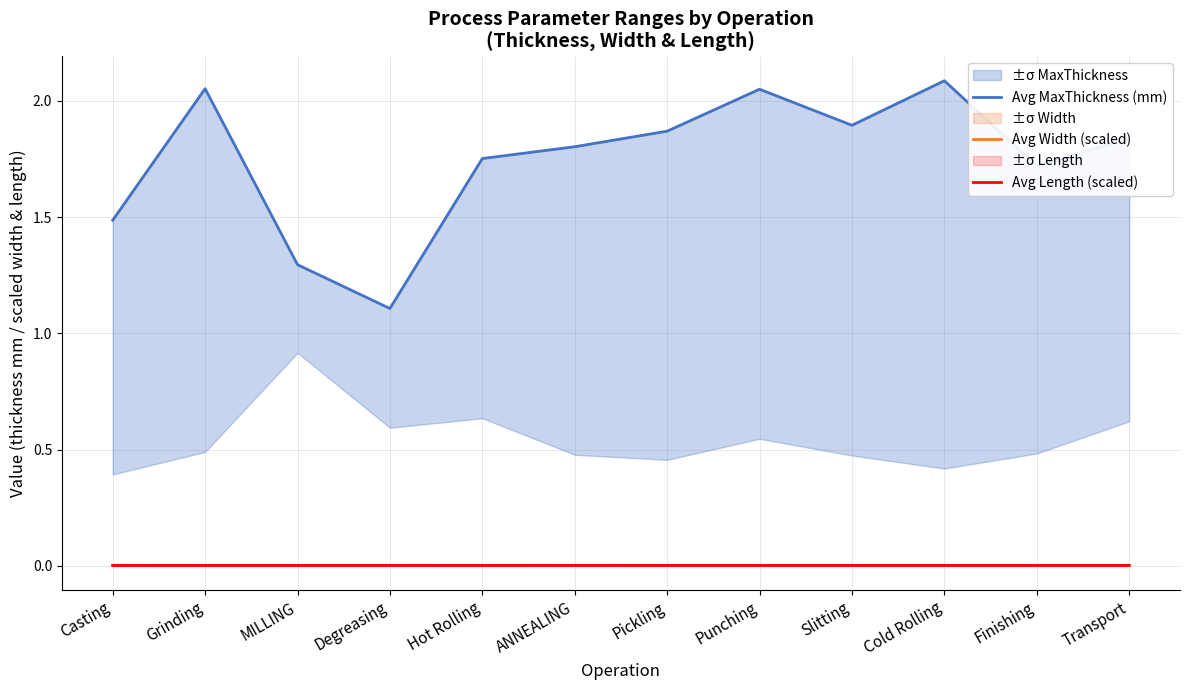

True or false: Avg Length (scaled) and Avg MaxThickness (mm) cross at least once.

False